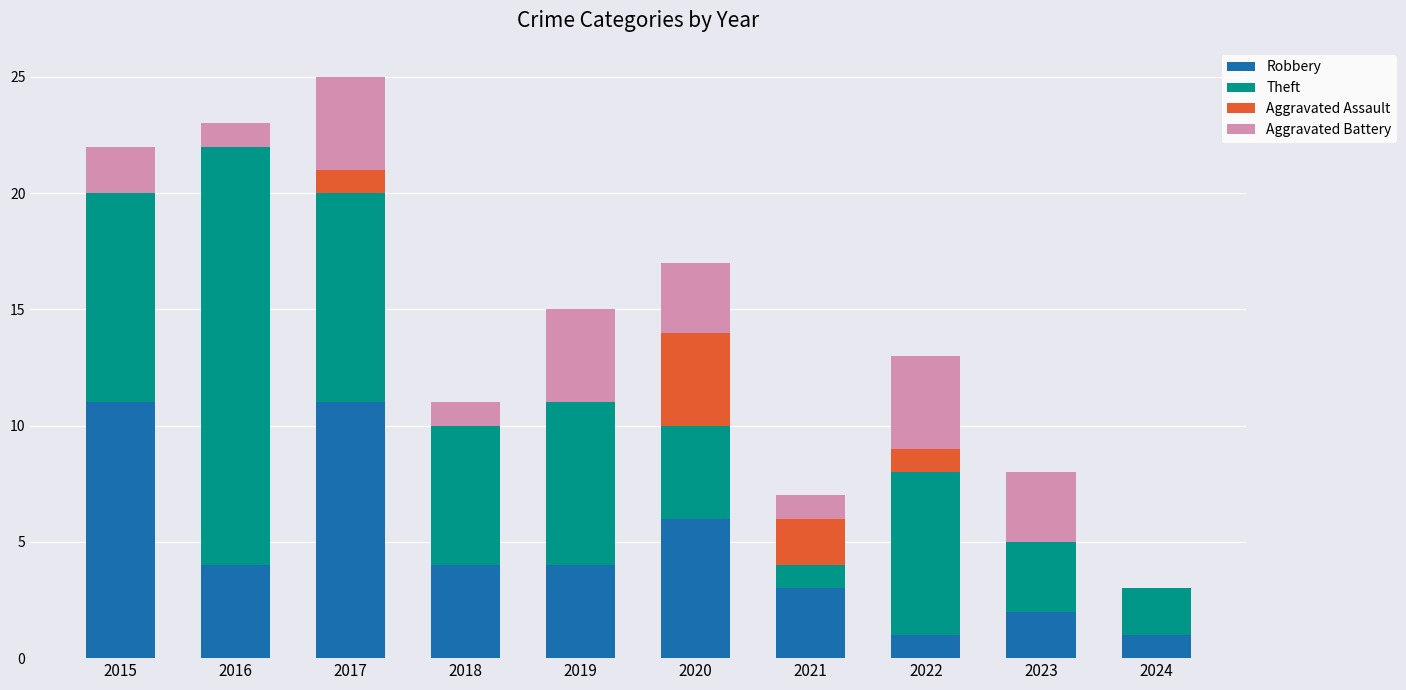

At which category is the sum across all series the highest?

2017